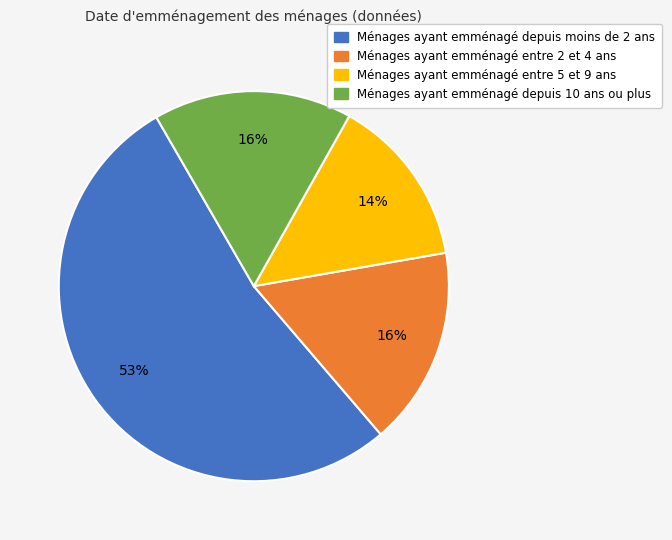

Does any single category account for the majority?

Yes